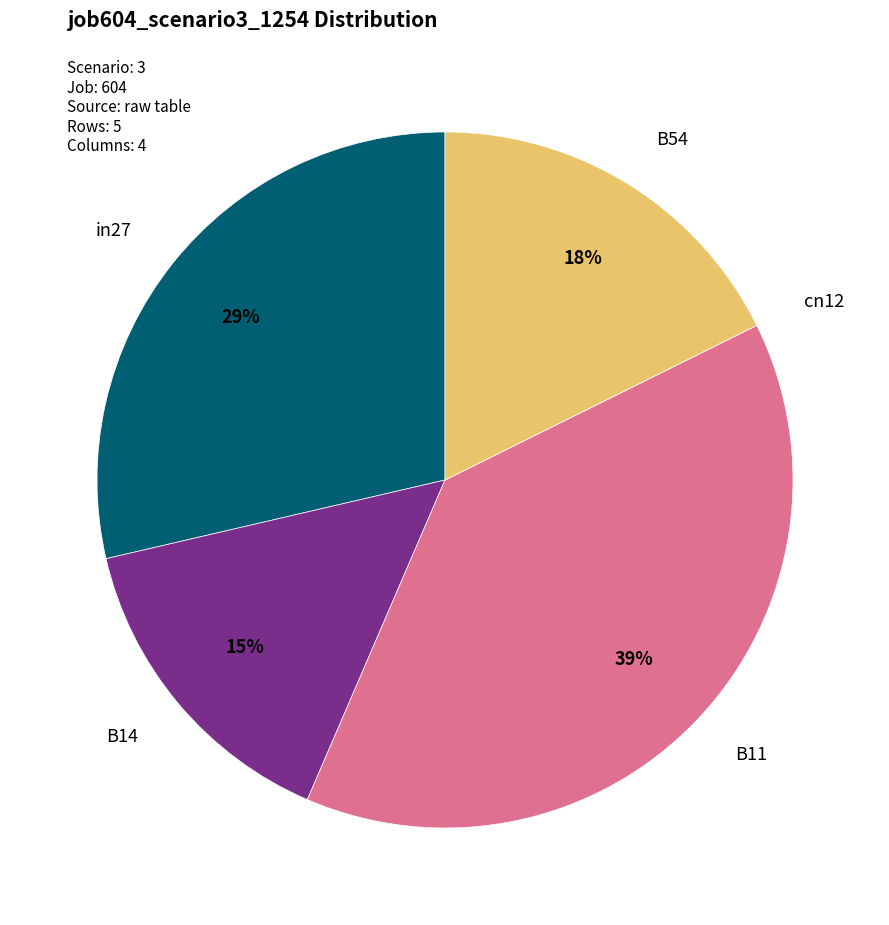

Does B54 represent more than half of the total?

No